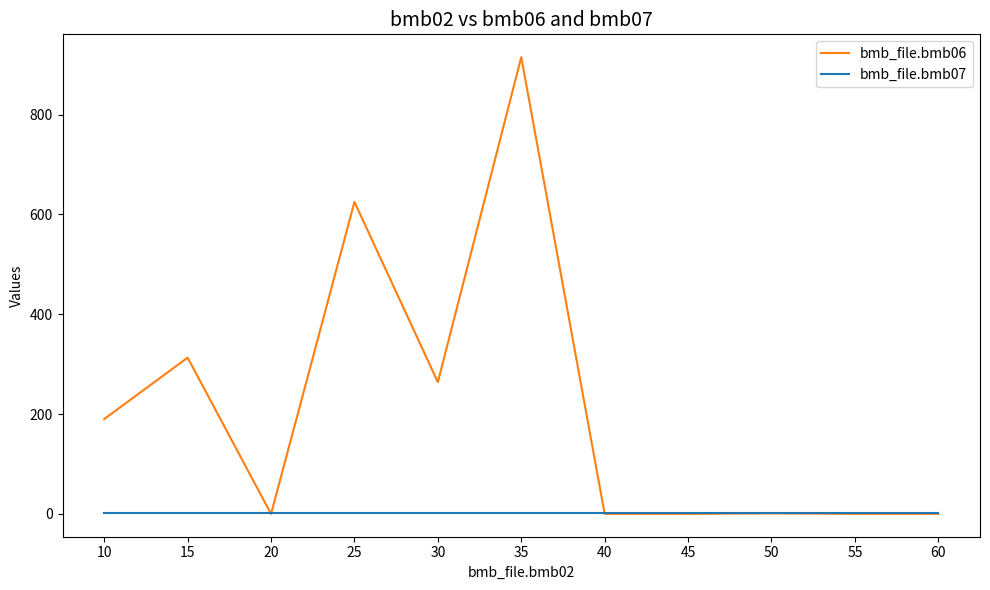

Between which two adjacent categories do bmb_file.bmb06 and bmb_file.bmb07 first intersect?

15 and 20